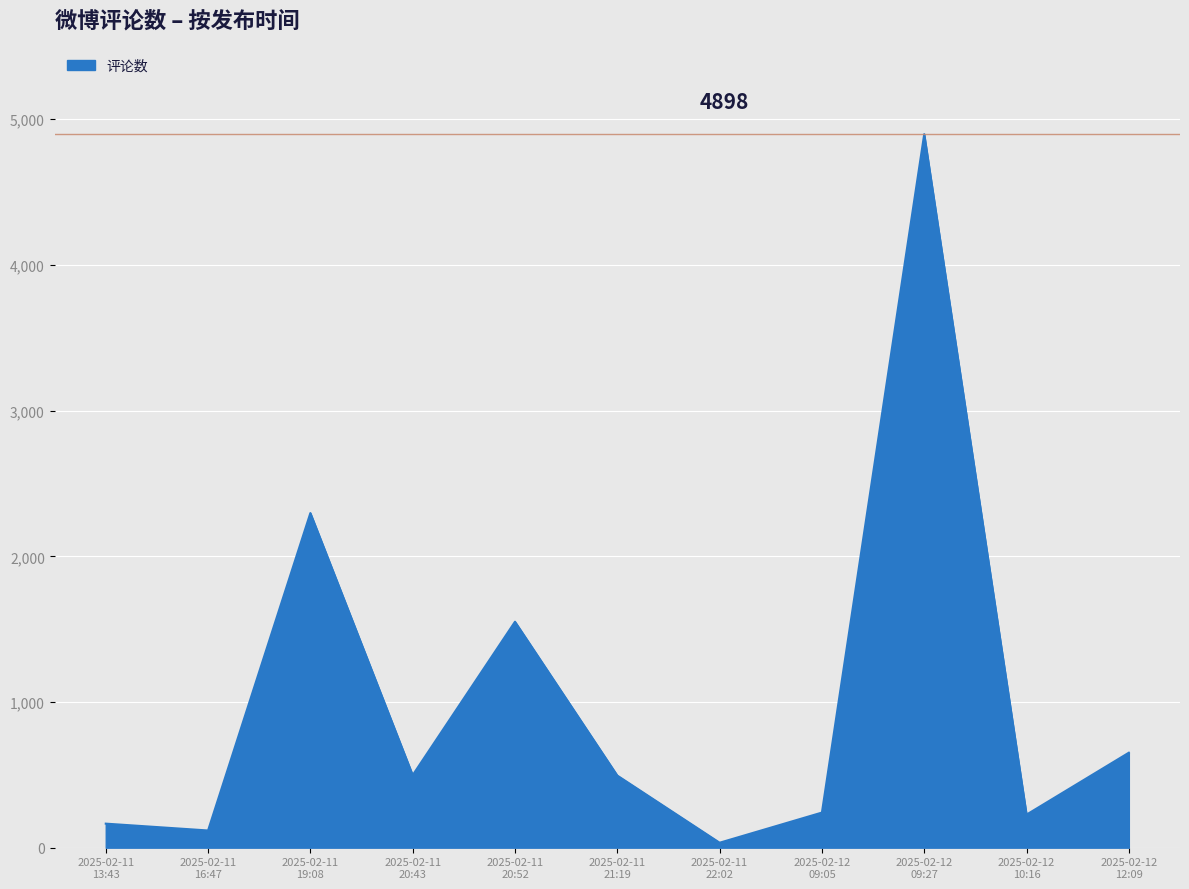

What is the difference between the second highest and minimum values?

2263